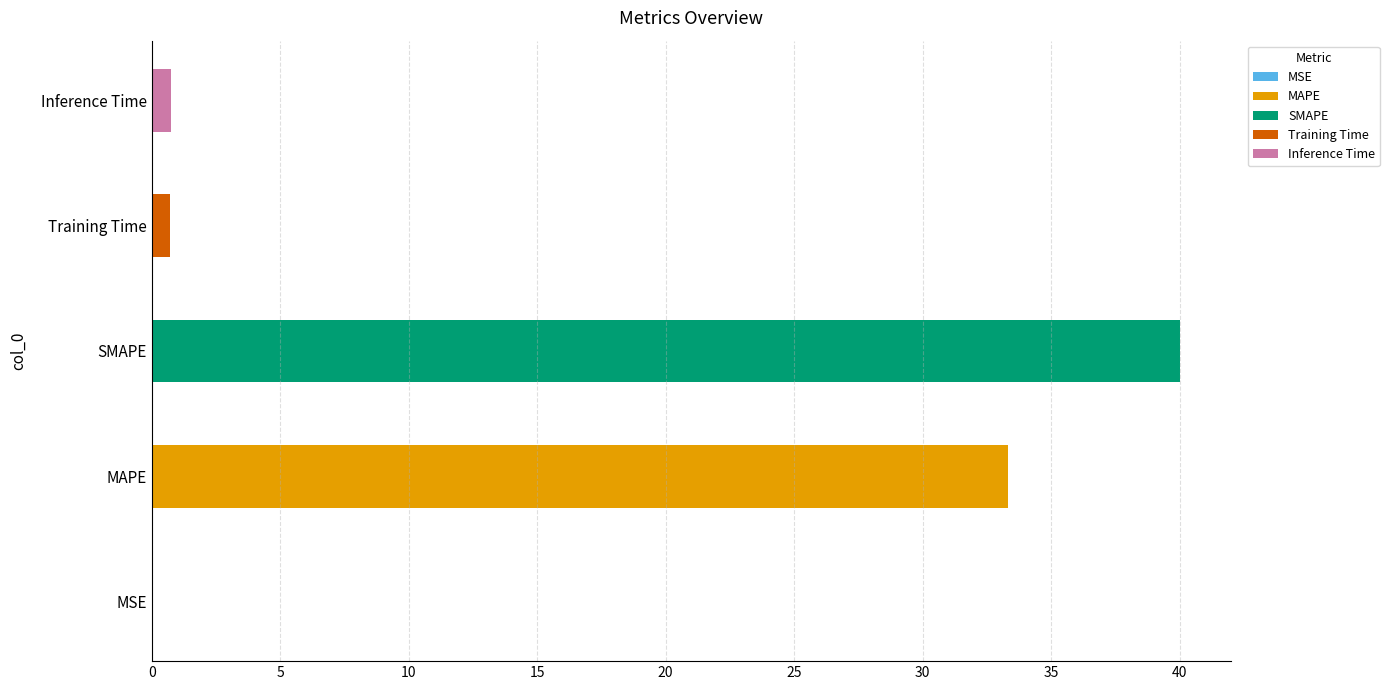

What is the value of the 3rd bar from the left?

40.0